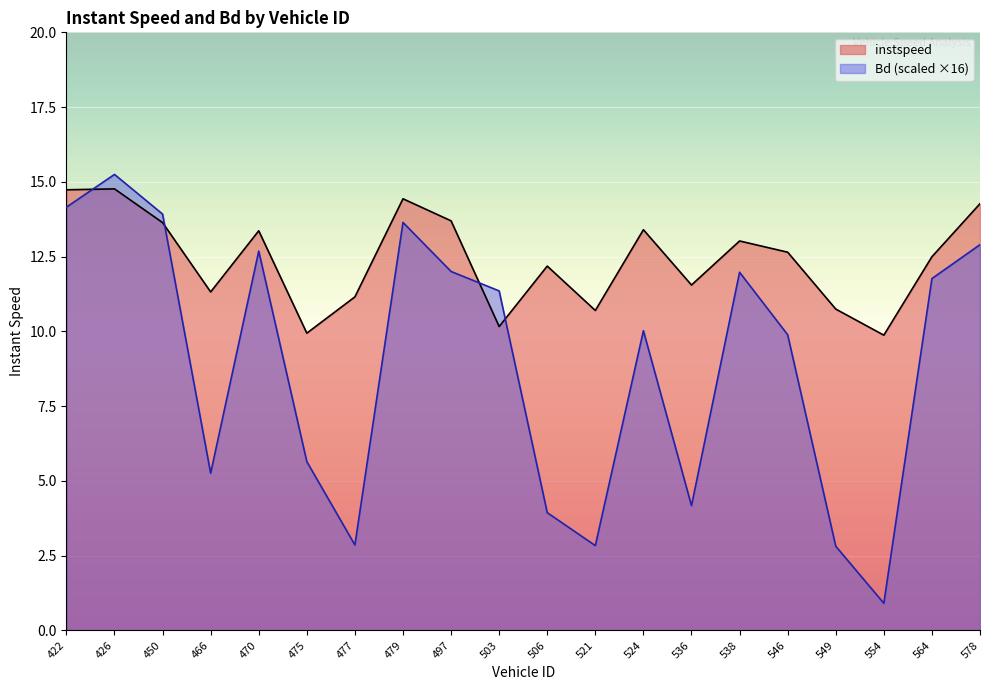

The instspeed series shows 17.0 at 554. True or false?

False